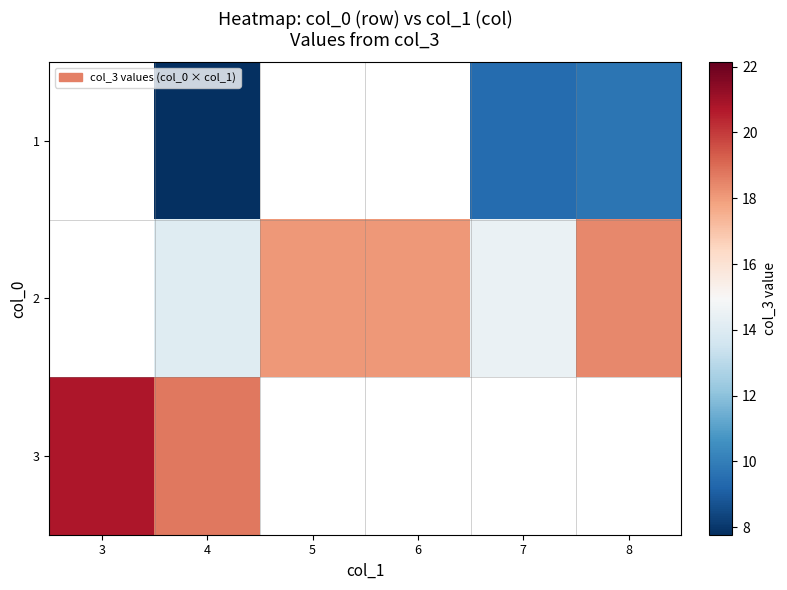

What is the smallest value displayed?

7.8